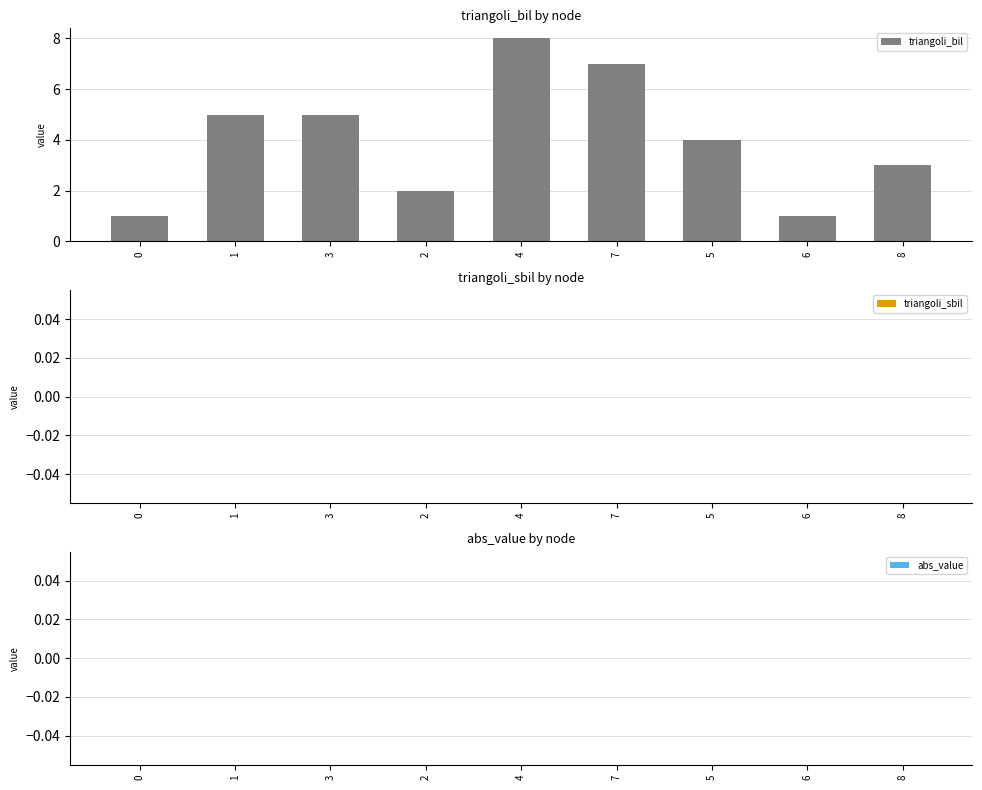

The value at 7 is 10. True or false?

False